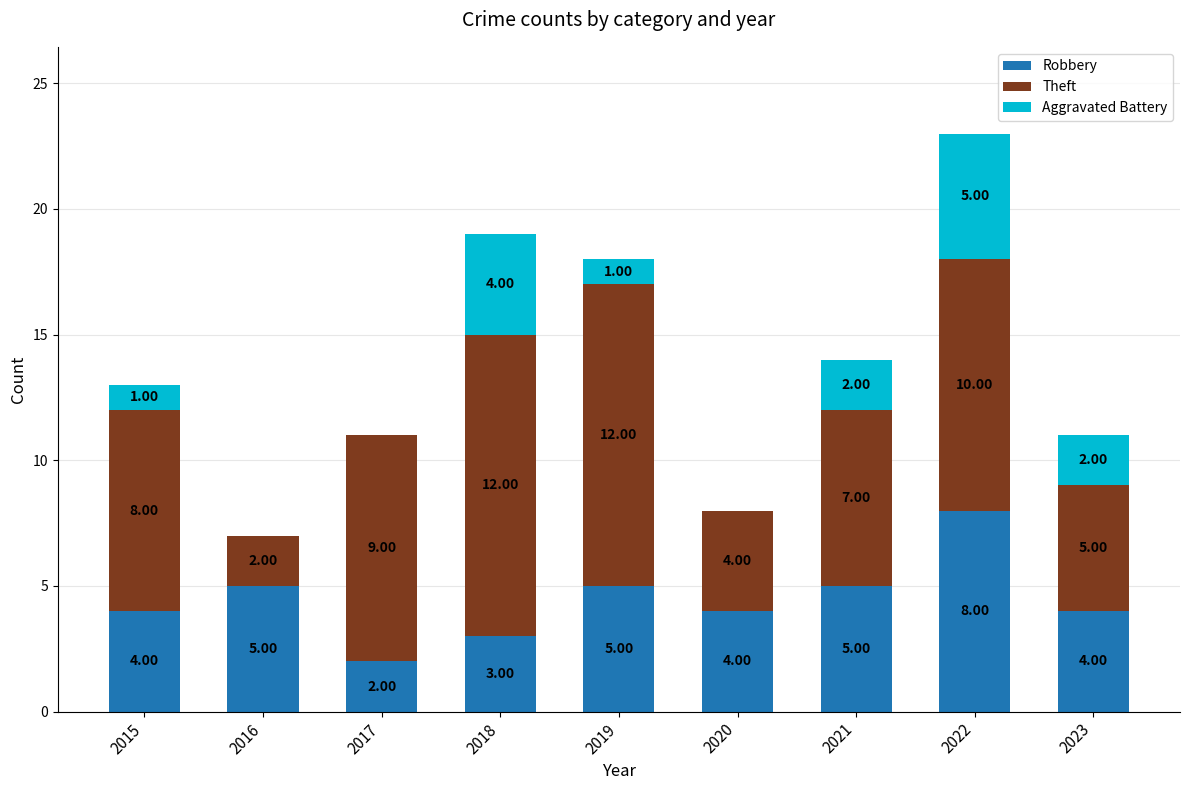

At which category is the sum across all series the highest?

2022